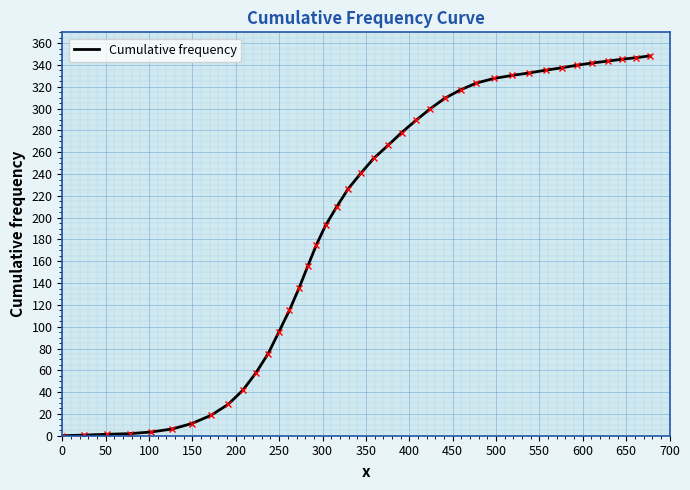

What is the difference between the maximum and minimum values?

348.4